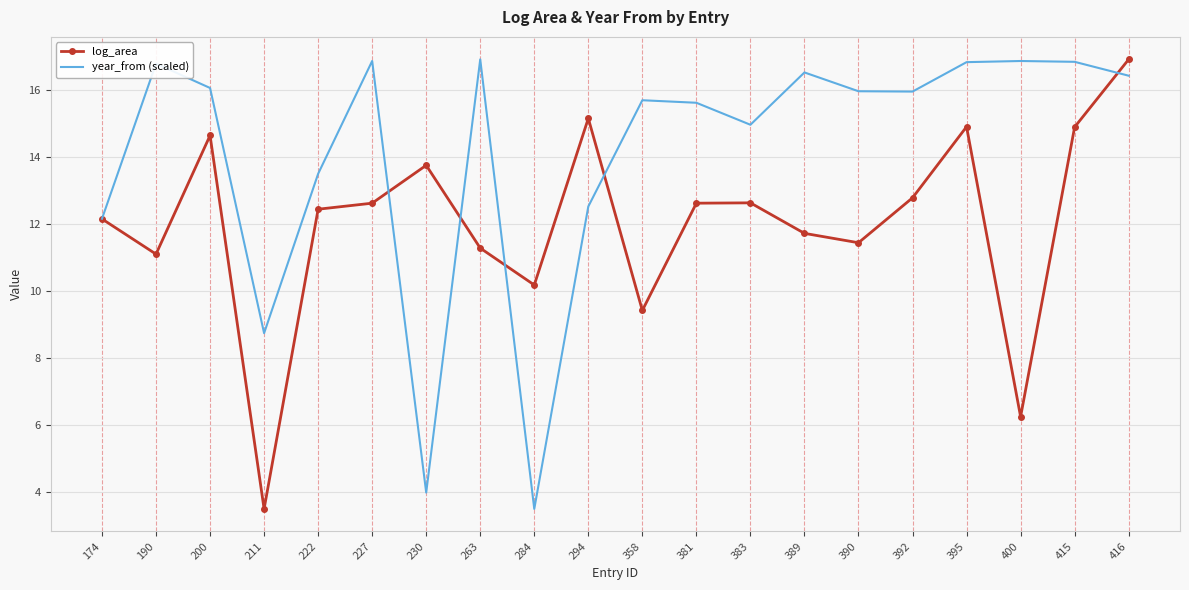

What is the highest value of the log_area series?

16.9